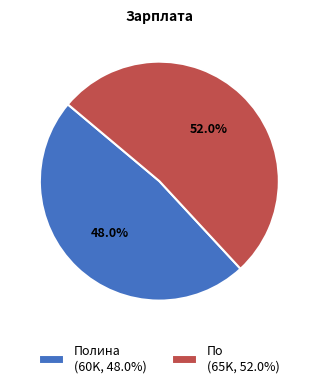

What is the ratio of the value at По (65K, 52.0%) to the value at Полина (60K, 48.0%)?

1.1